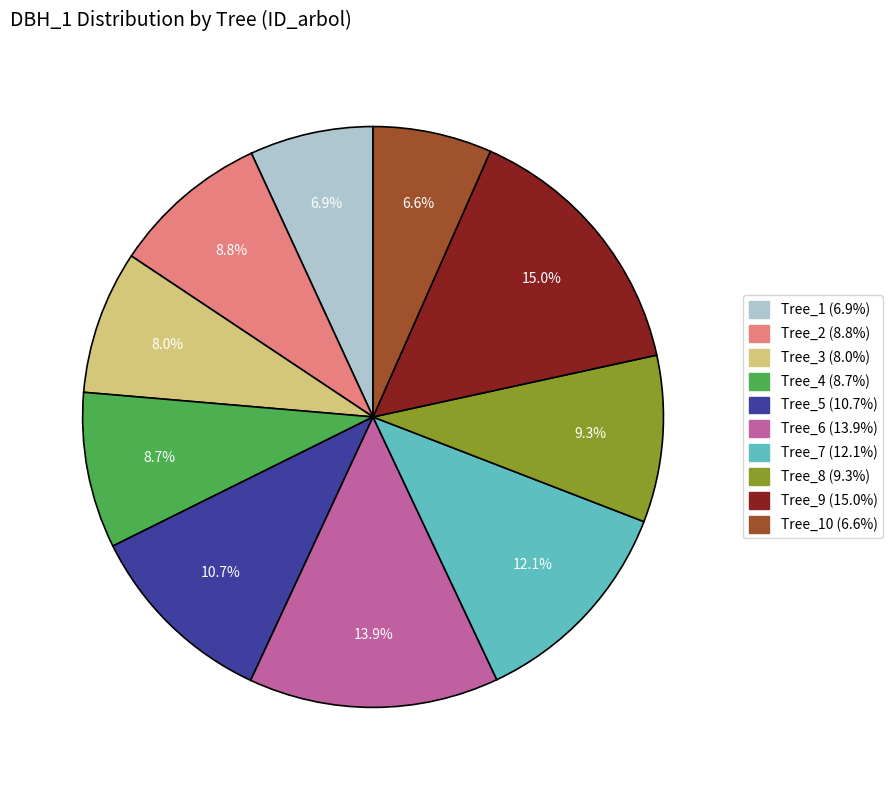

Does any single category account for the majority?

No